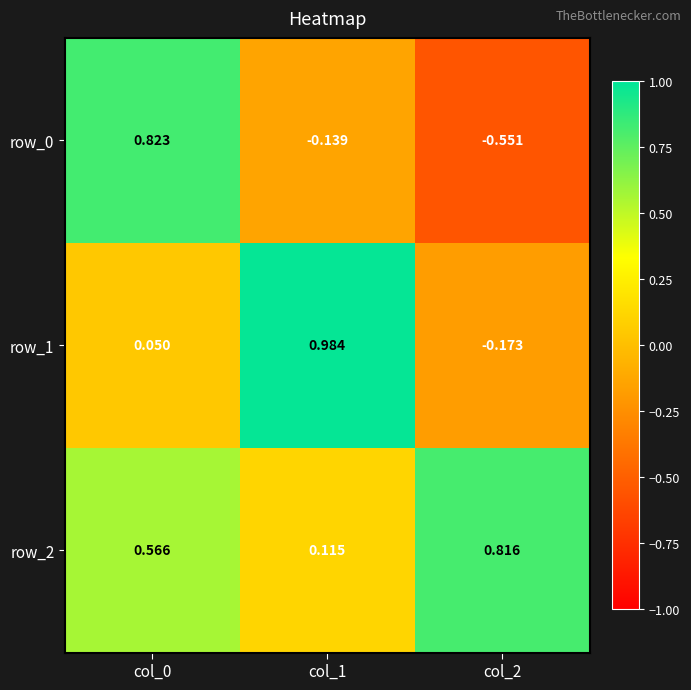

Is the value of row_1 at col_0 greater than the value of row_2 at col_0?

No